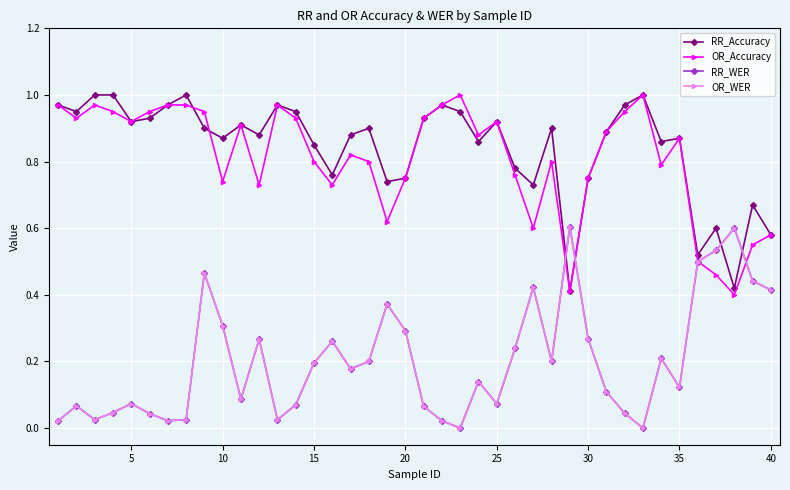

How many distinct data groups are displayed?

4